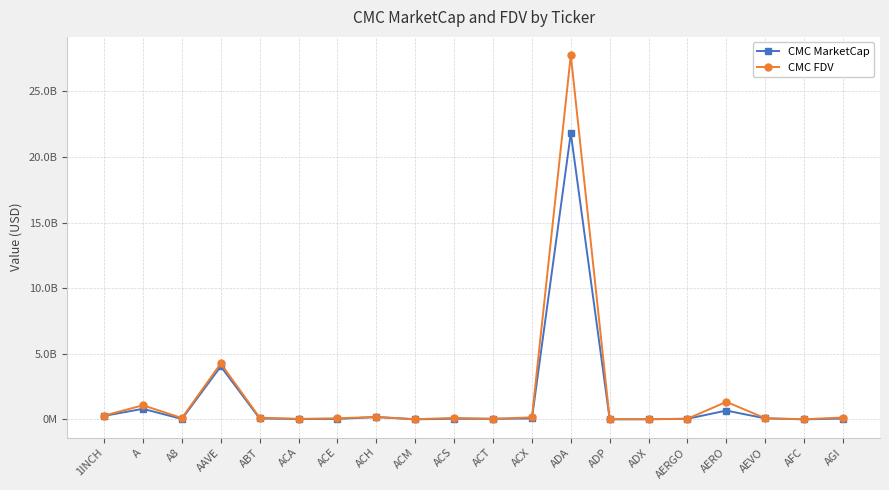

What are all the series names shown in the legend?

CMC MarketCap, CMC FDV